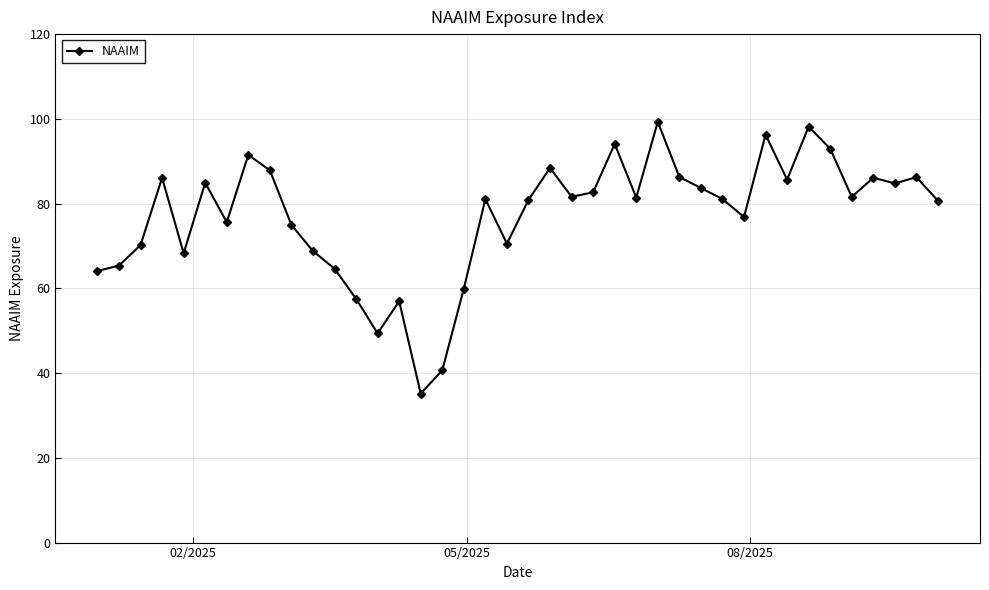

What is the value of the 34th point from the left?

98.2